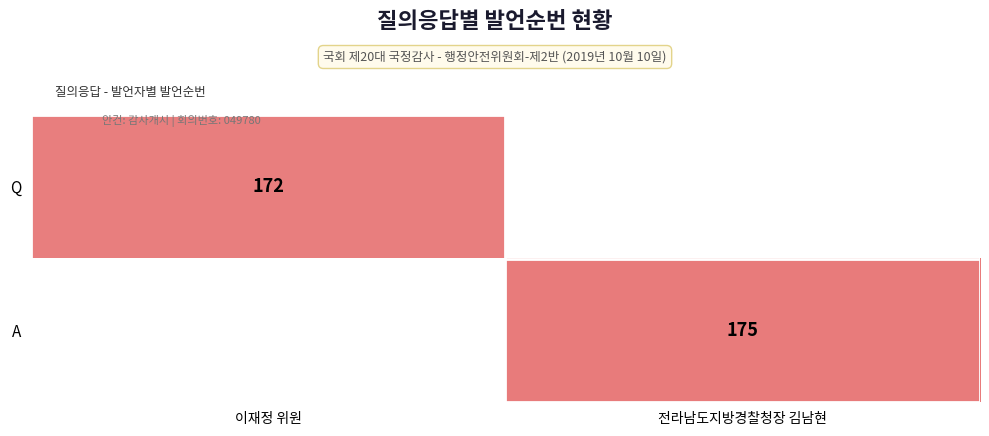

True or false: Q has a value of 172 at 이재정 위원.

True